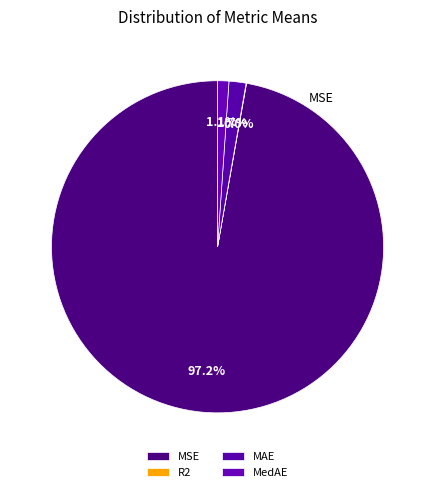

How much of the chart is everything except R2?

100.0%